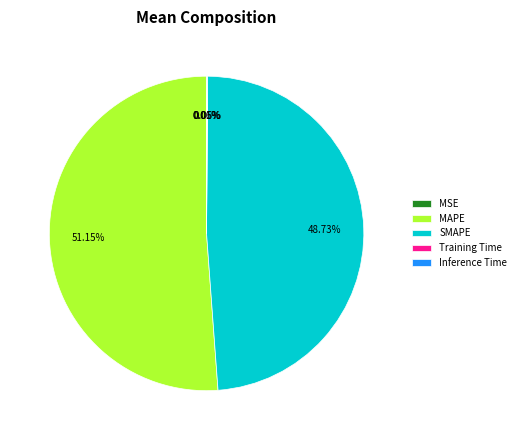

Which category has the biggest portion of the pie?

MAPE